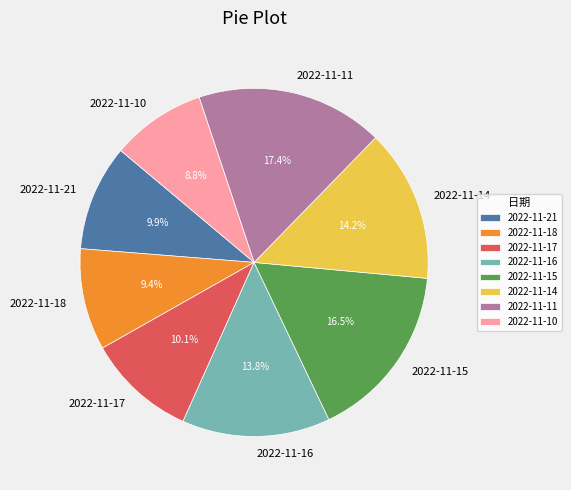

Count the number of slices in the pie.

8